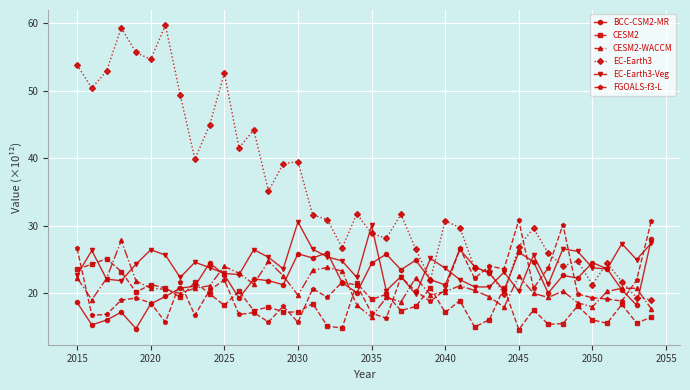

Which series has the widest spread of values?

EC-Earth3